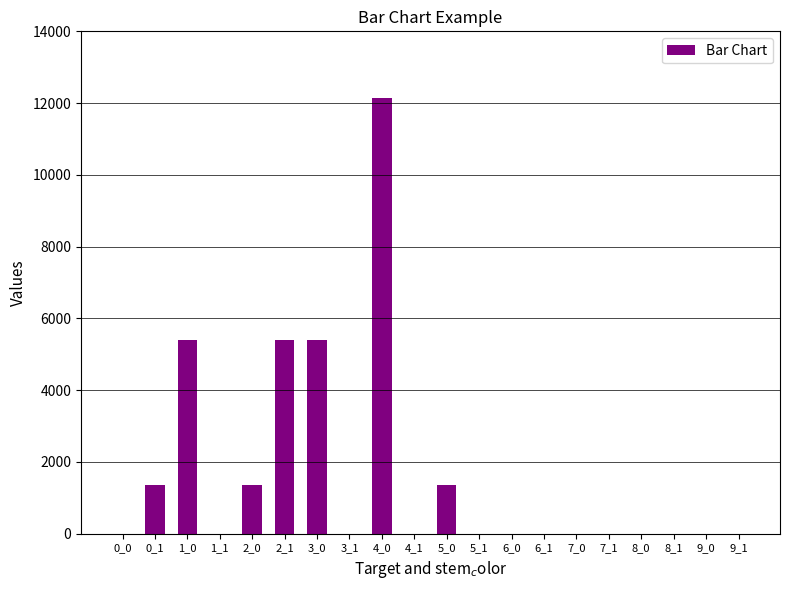

Are the bars horizontal?

No